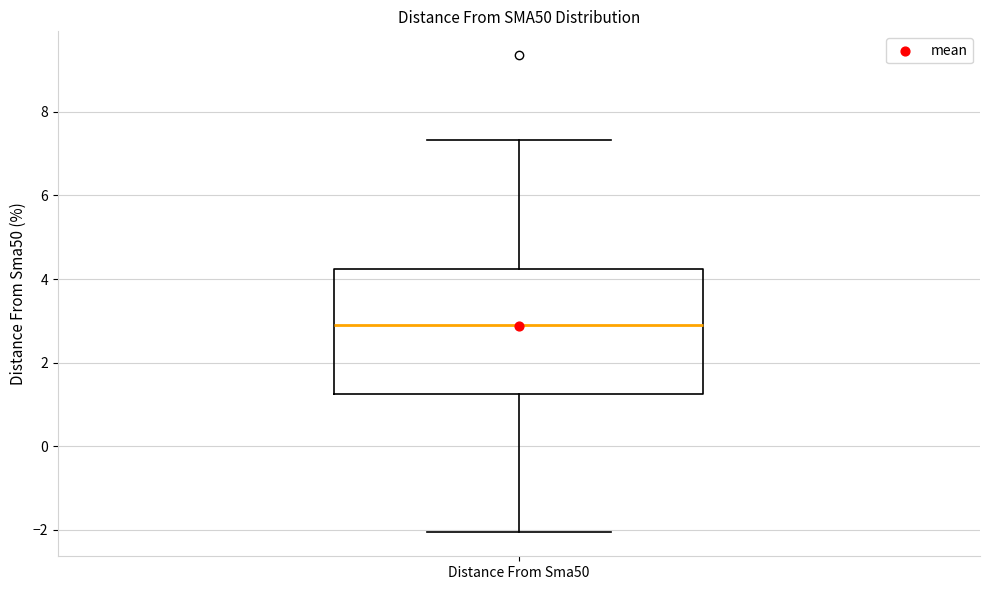

Read this box plot against the y-axis: the position of the median line, the range covered by the box, and the ends of both whiskers. The values are not printed on the chart, so give them approximately, as read against the axis.

median 2.8, box 1.2 to 4.2, whiskers -2.0 to 7.4